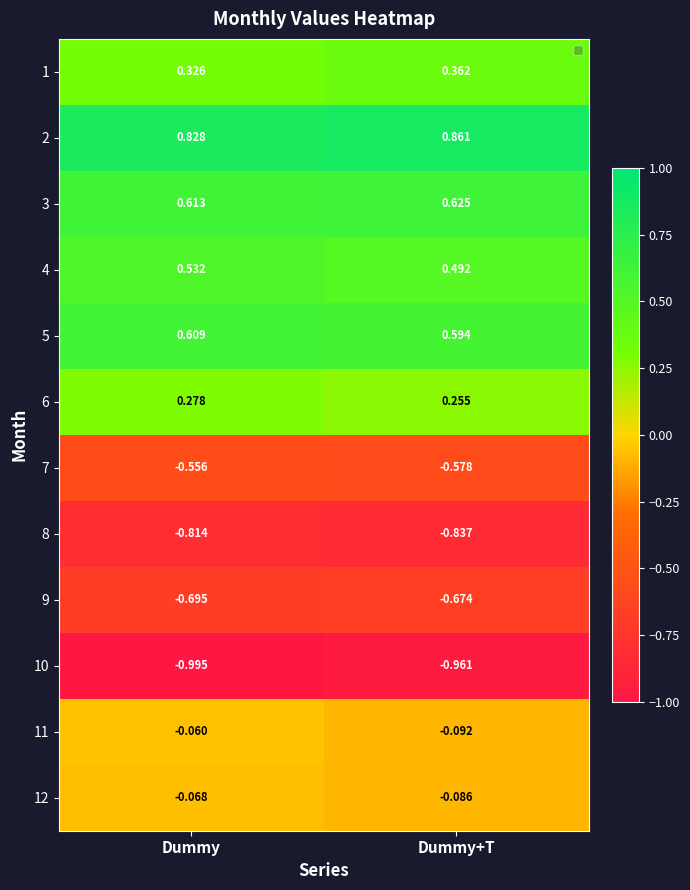

At 1, list the series in order from largest to smallest.

Dummy+T, Dummy